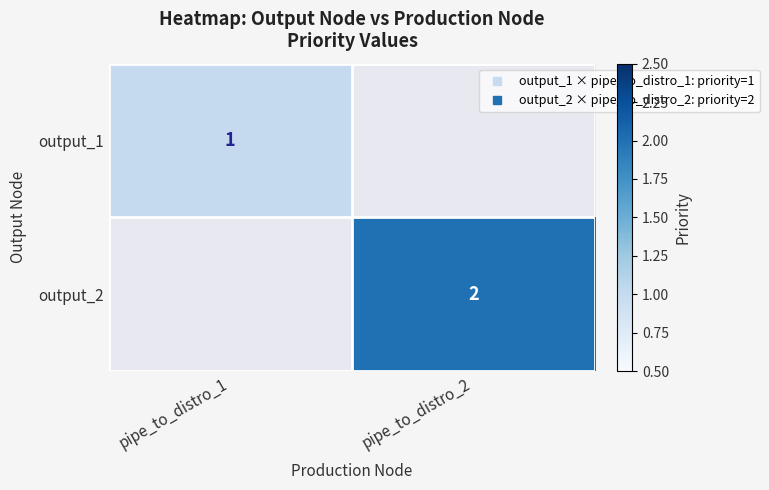

How many distinct data groups are displayed?

2